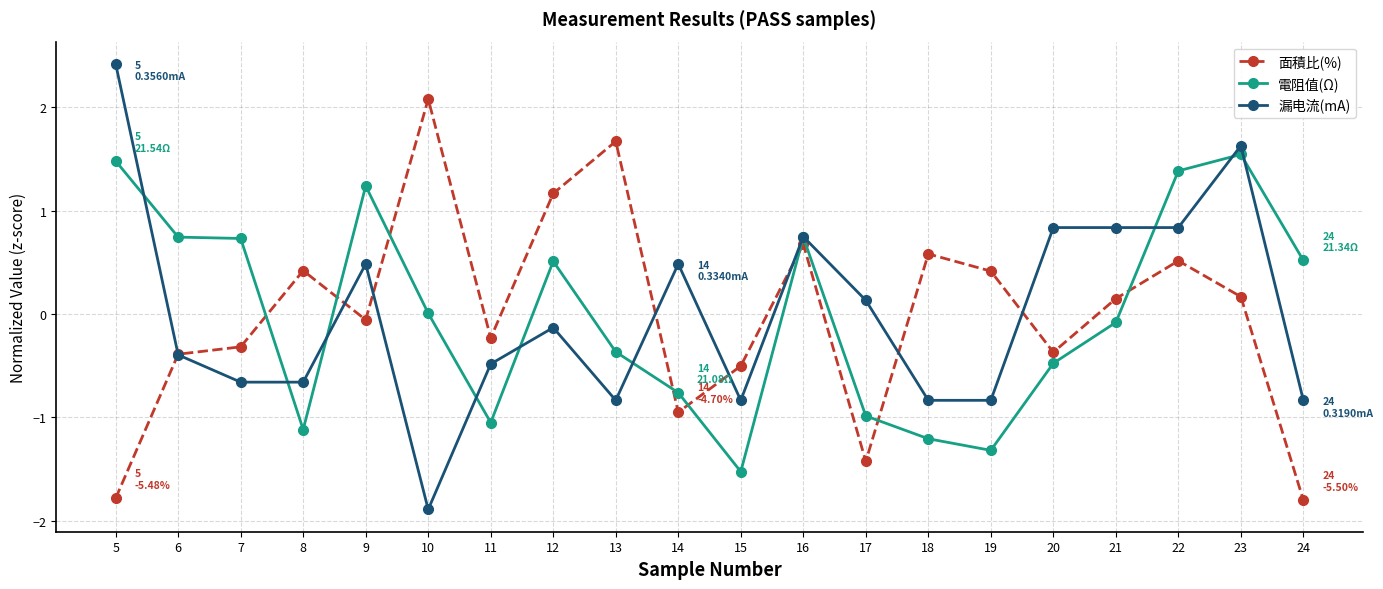

True or false: 面積比(%) has more than 2 interior local peaks.

True